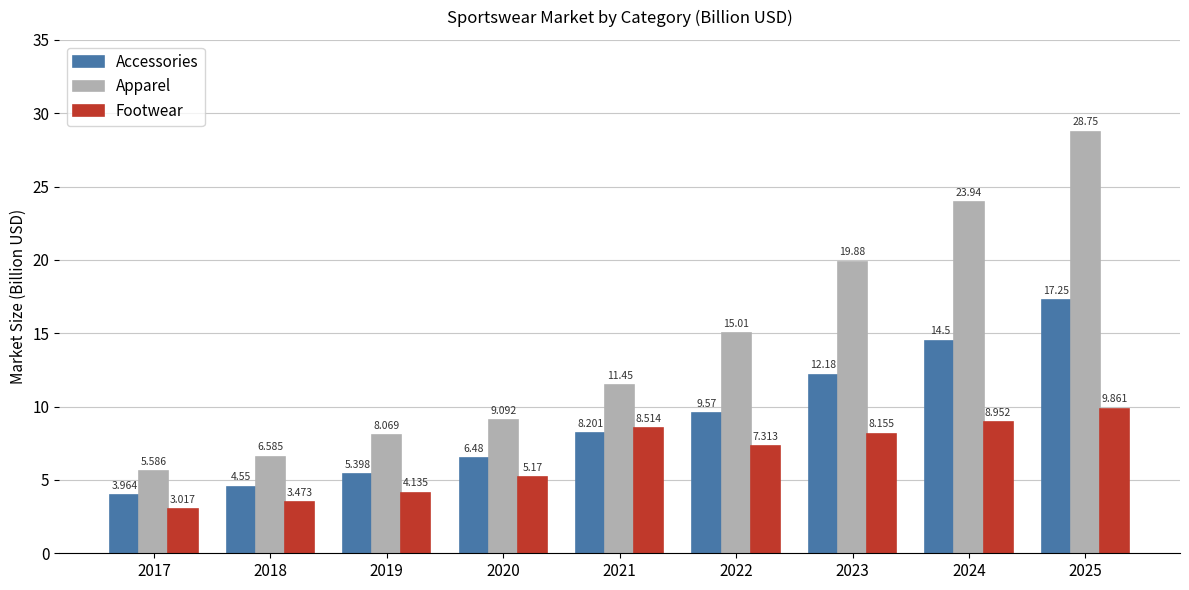

At which category does the chart reach its peak across all series?

2025